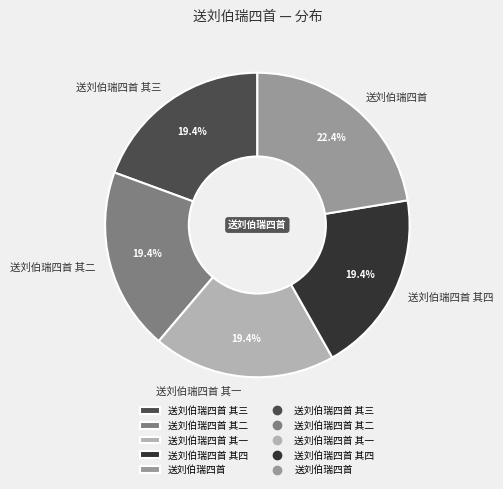

How many slices are in this pie chart?

5